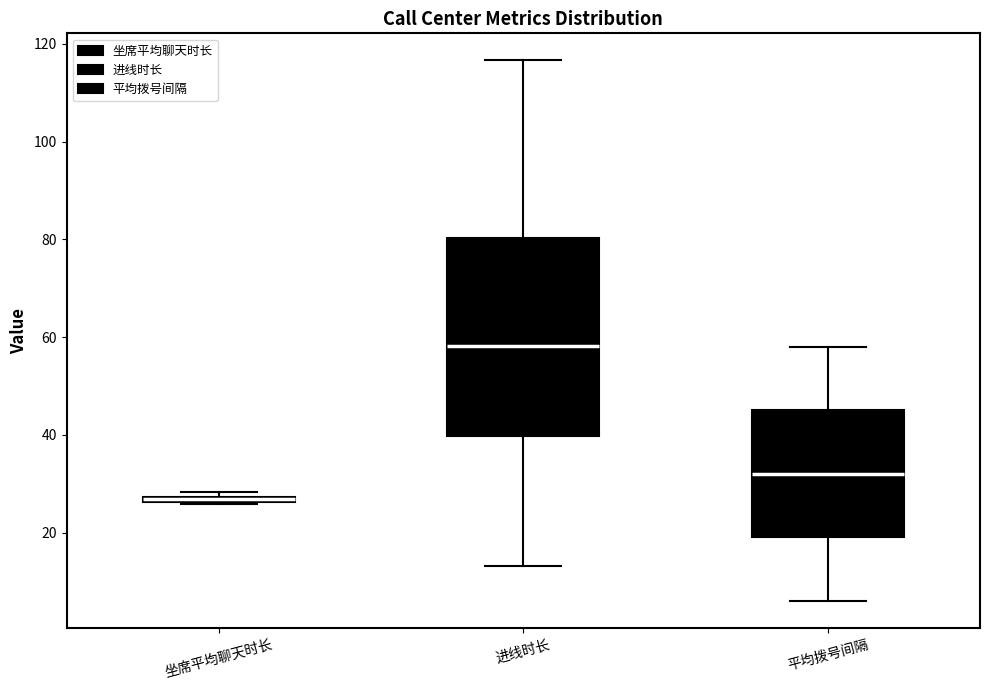

Where is the lower edge of the box for 坐席平均聊天时长 on the y-axis? The values are not printed on the chart, so give them approximately, as read against the axis.

26